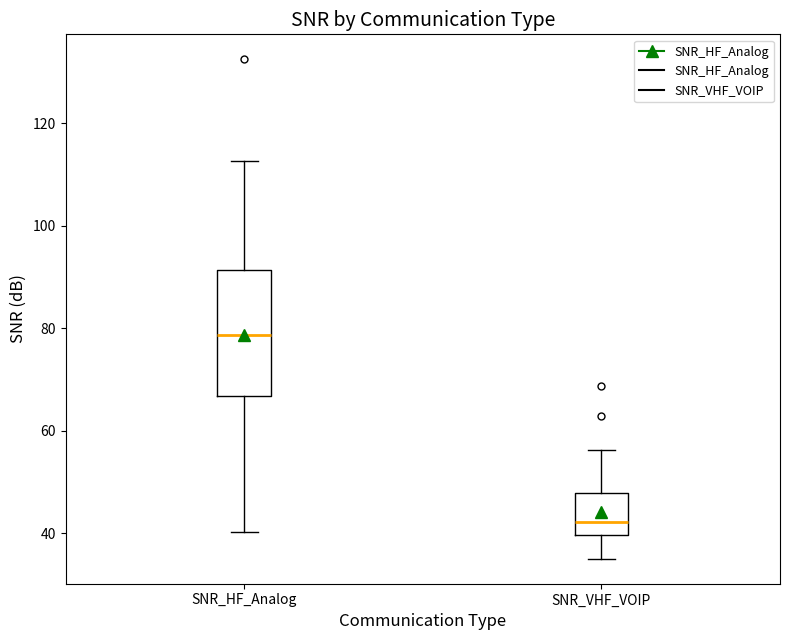

Reading left to right, read every box against the y-axis: the position of its median line, the range the box covers, and the ends of its whiskers. The values are not printed on the chart, so give them approximately, as read against the axis.

SNR_HF_Analog: median 78, box 66 to 92, whiskers 40 to 112
SNR_VHF_VOIP: median 42, box 40 to 48, whiskers 34 to 56